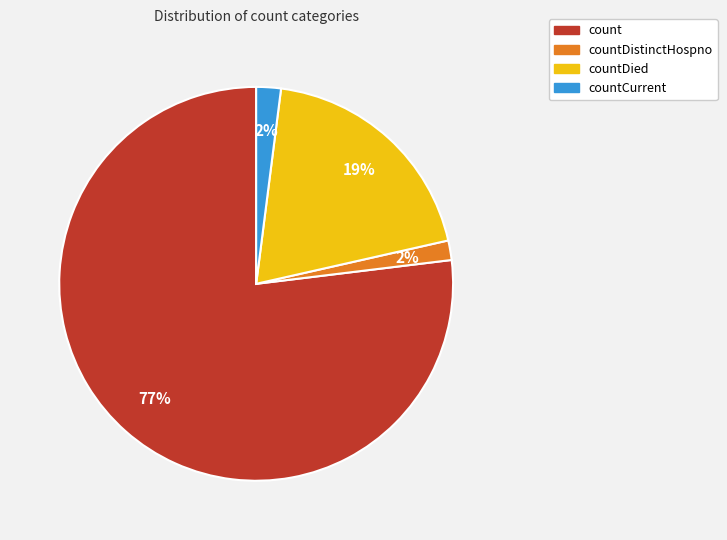

To the nearest percent, what portion does countDied represent?

19%